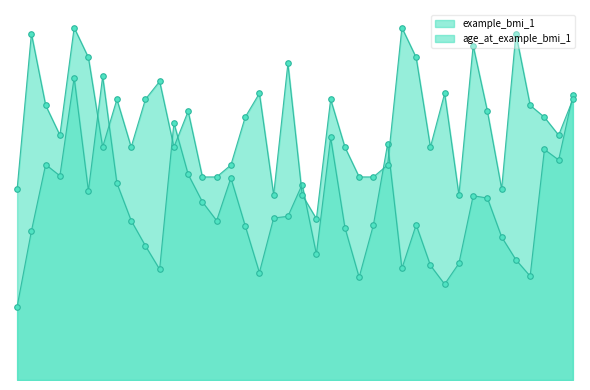

Which series has the largest total across all categories?

age_at_example_bmi_1